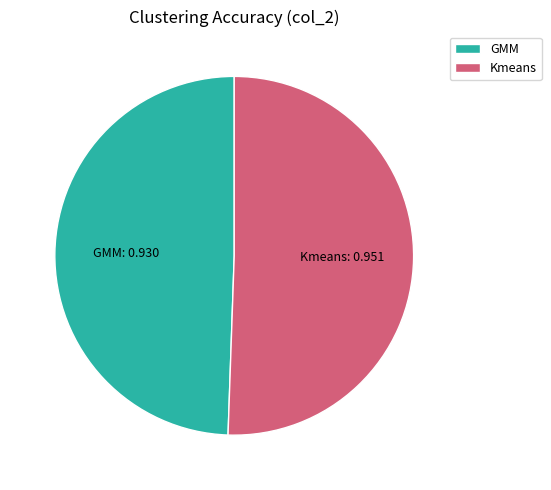

Which has a higher value, Kmeans or GMM?

Kmeans